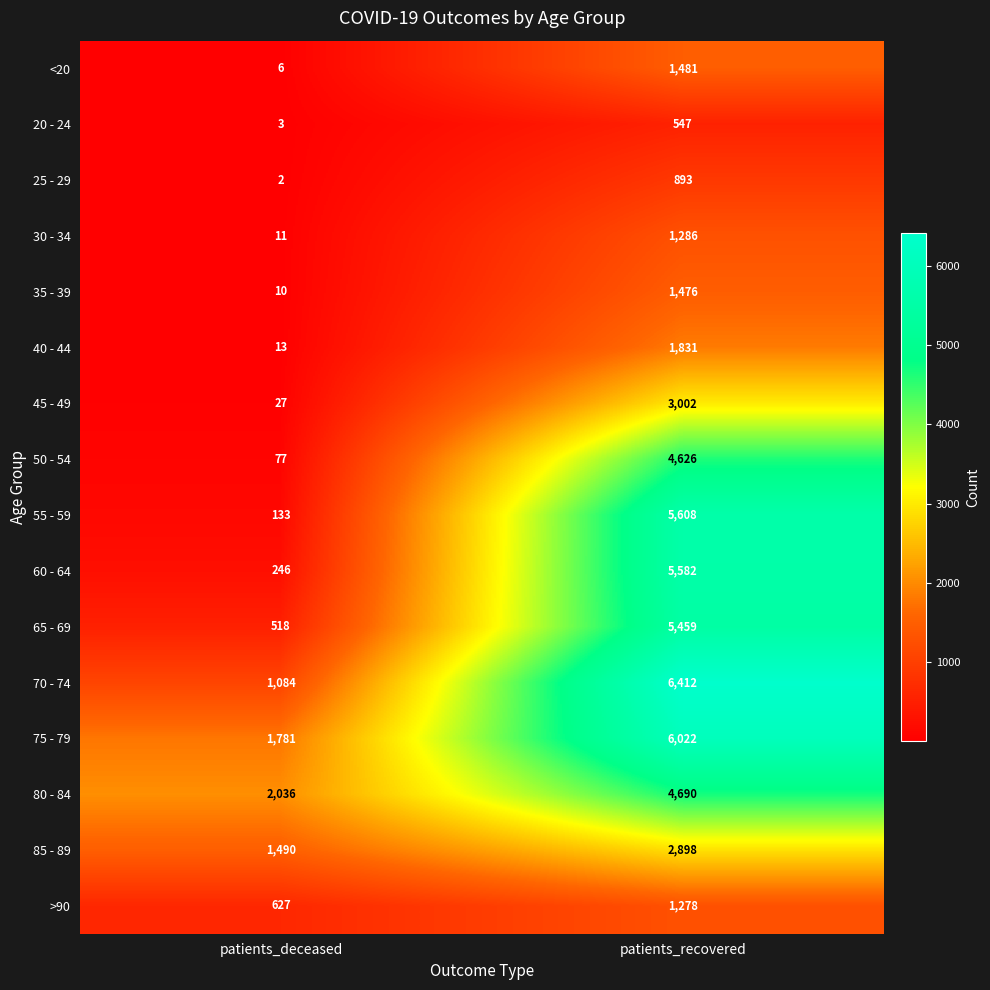

What is the maximum value shown in the chart?

6412